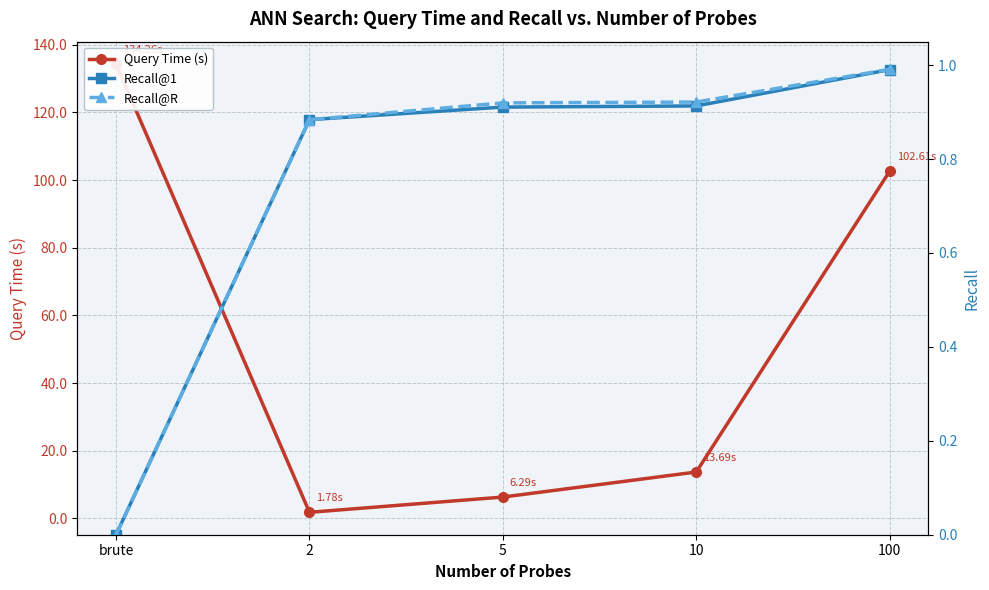

Which series has the largest range (max minus min)?

Query Time (s)